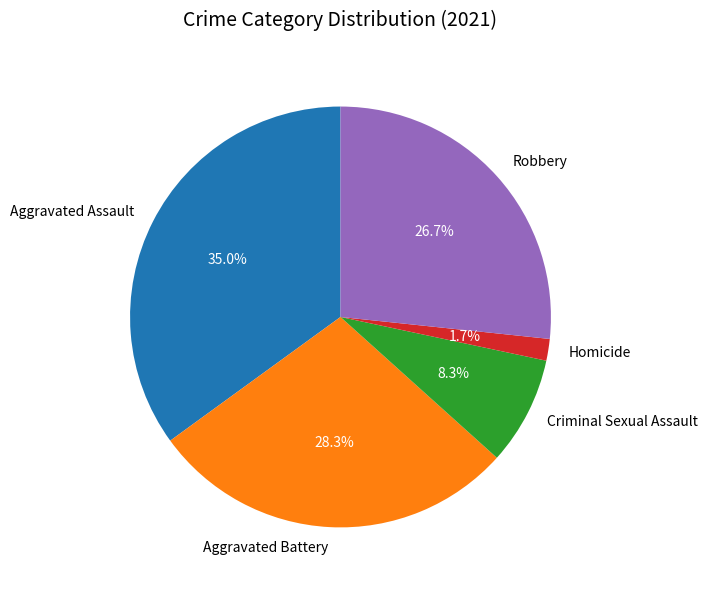

What is the largest slice in the pie chart?

Aggravated Assault